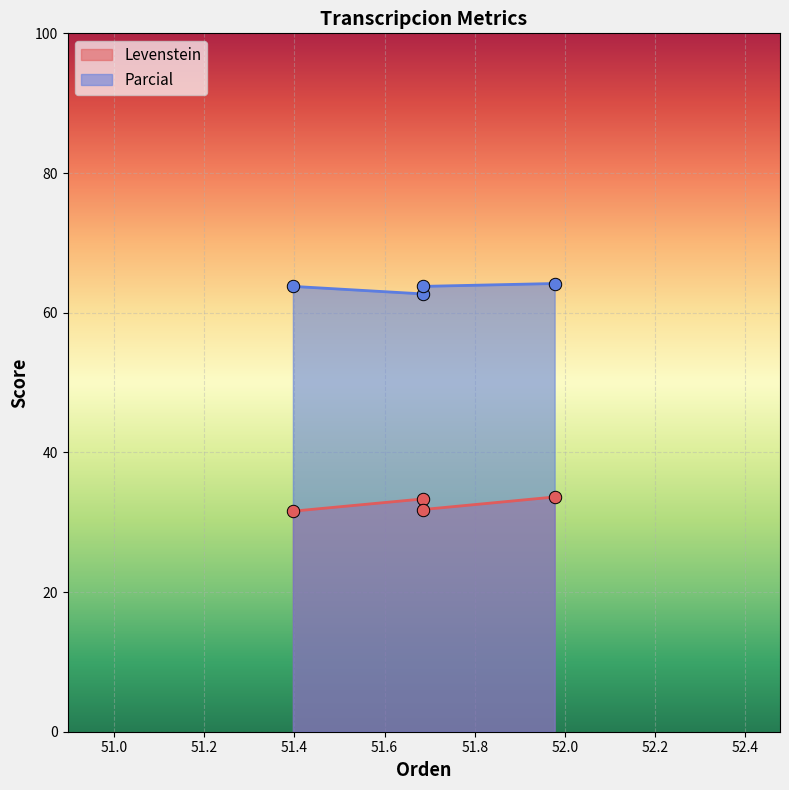

Is the value of Levenstein at Estandar_normalizada greater than the value of Parcial at Estandar?

No